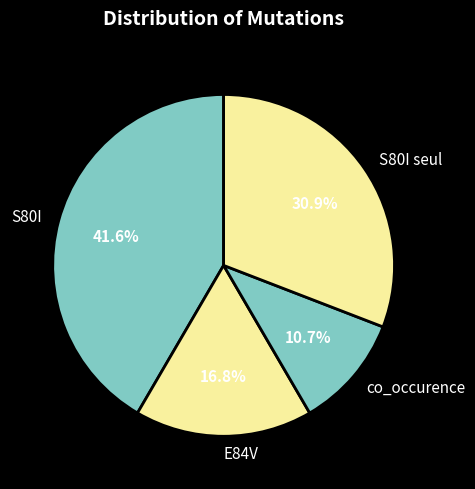

Is co_occurence the majority of the pie?

No